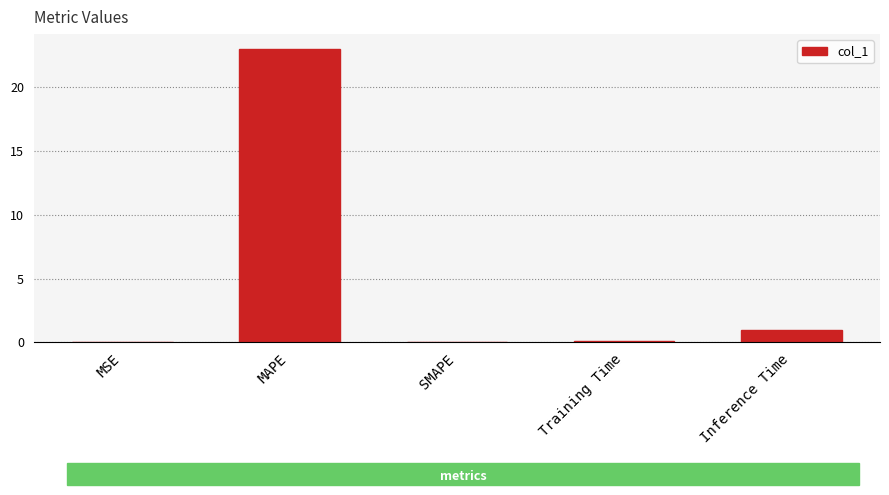

What is the sum of the values at SMAPE and MAPE?

23.0